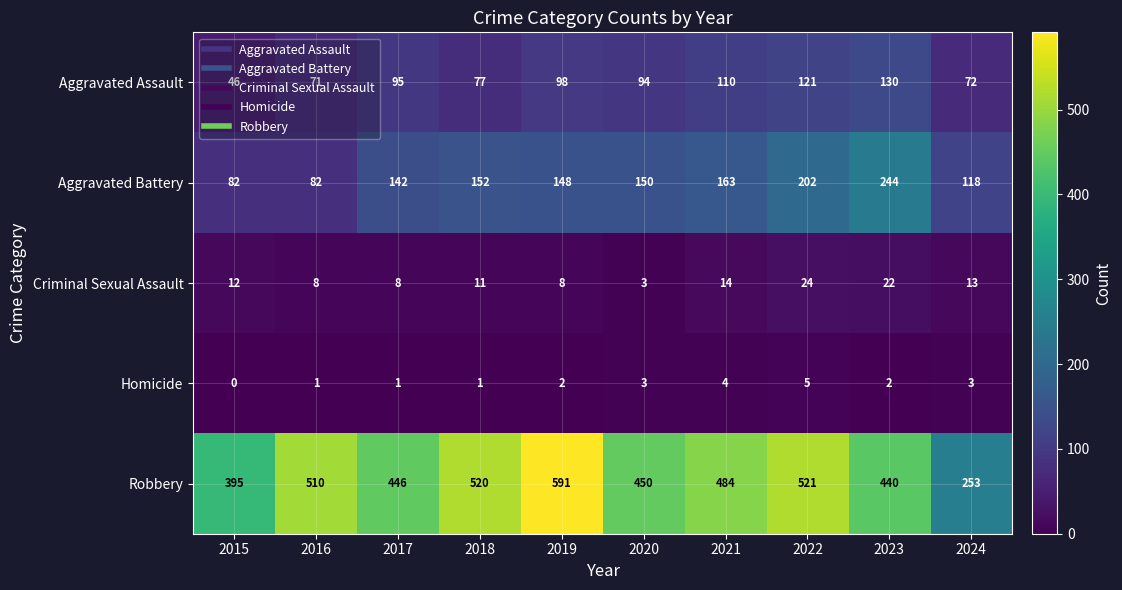

List the series in order of their peak value, lowest first.

Homicide, Criminal Sexual Assault, Aggravated Assault, Aggravated Battery, Robbery